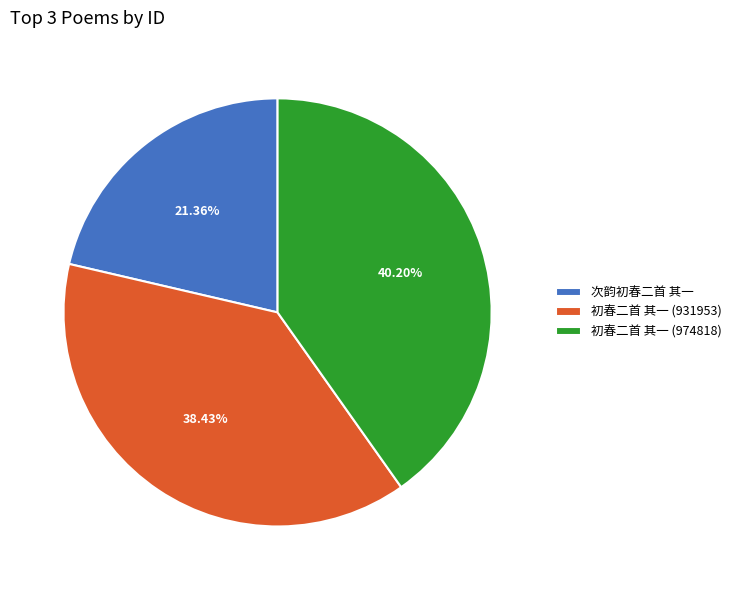

Does 初春二首 其一 (931953) account for over 50% of the chart?

No